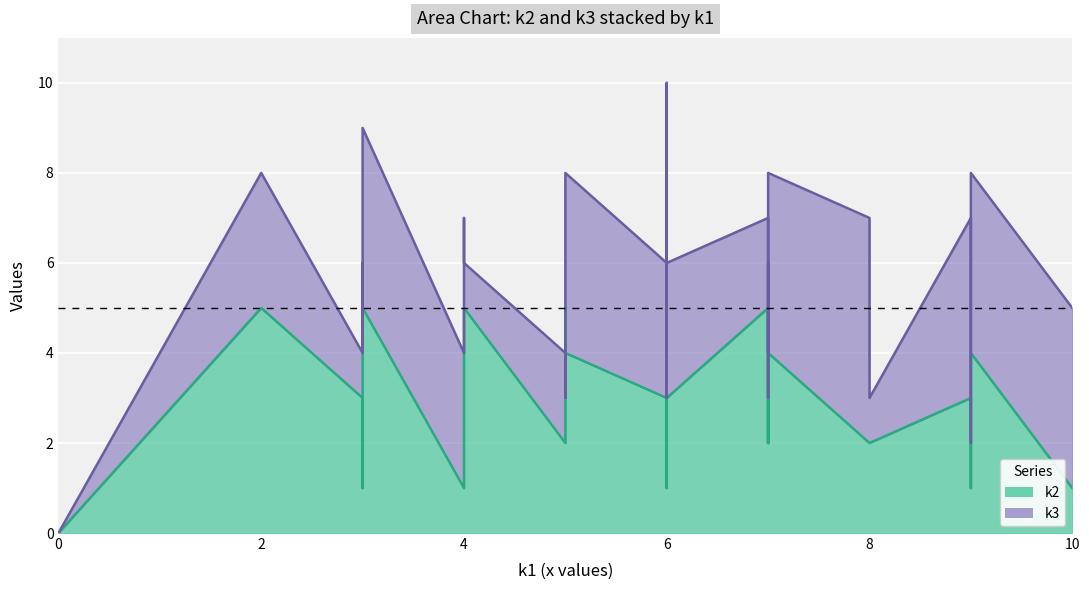

Count the number of categories in the chart.

40